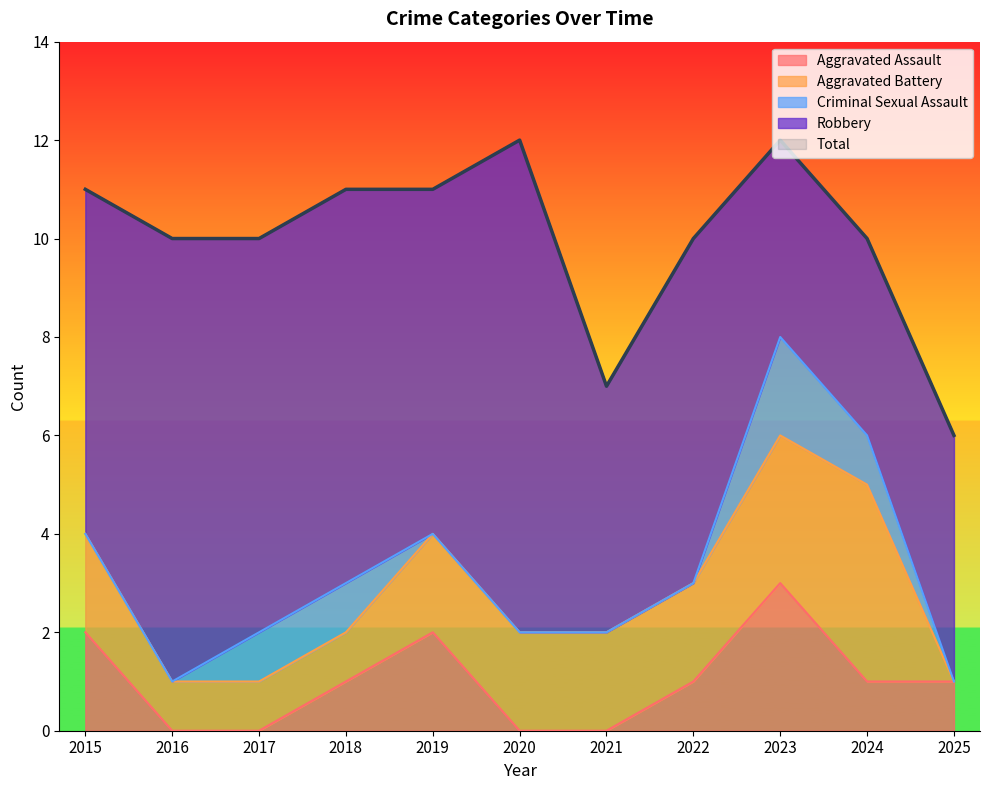

Which series has the largest range (max minus min)?

Robbery